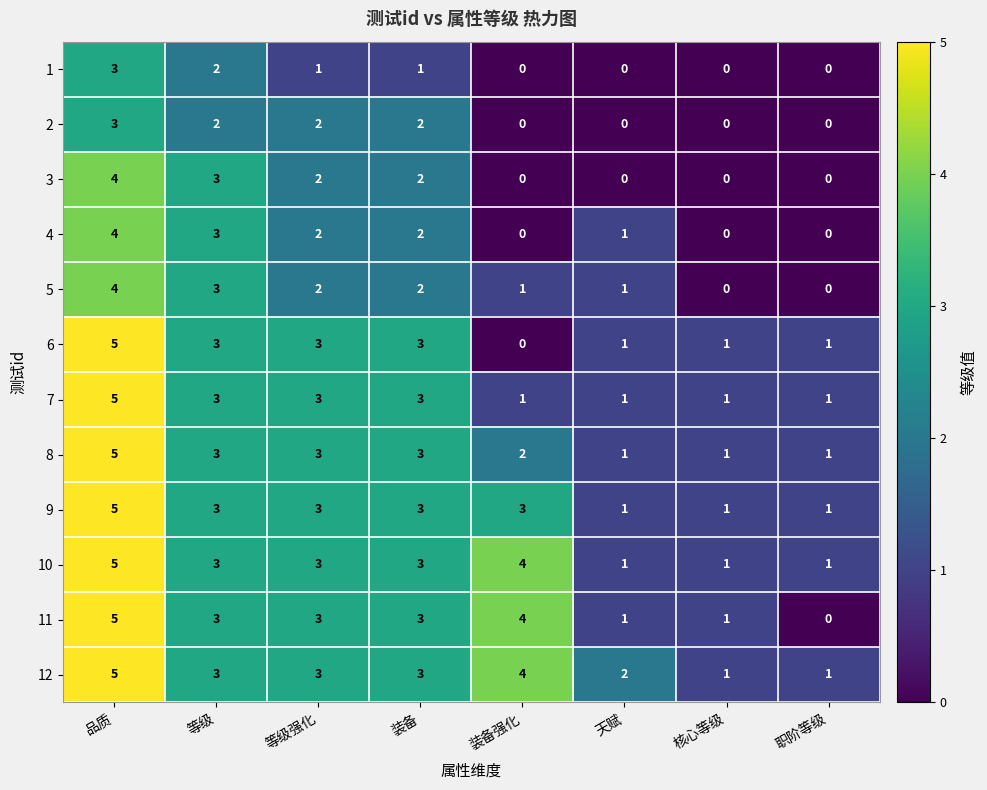

Which label corresponds to the largest value in the chart?

品质